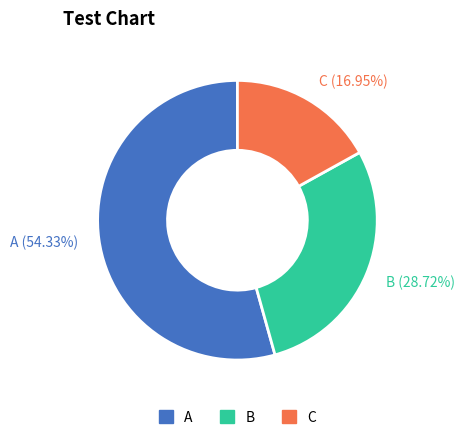

Do C (16.95%) and B (28.72%) together represent more than half of the pie?

No